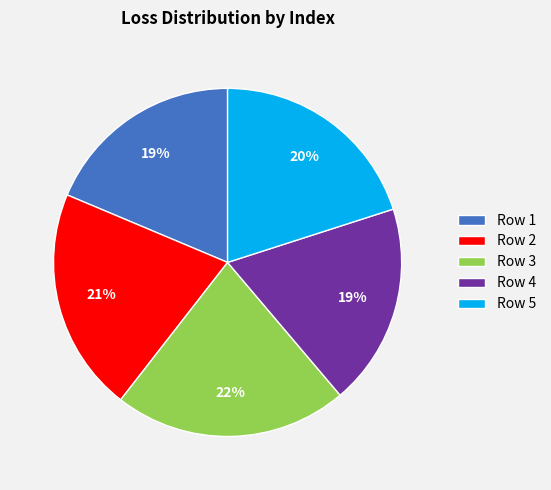

How many slices are in this pie chart?

5